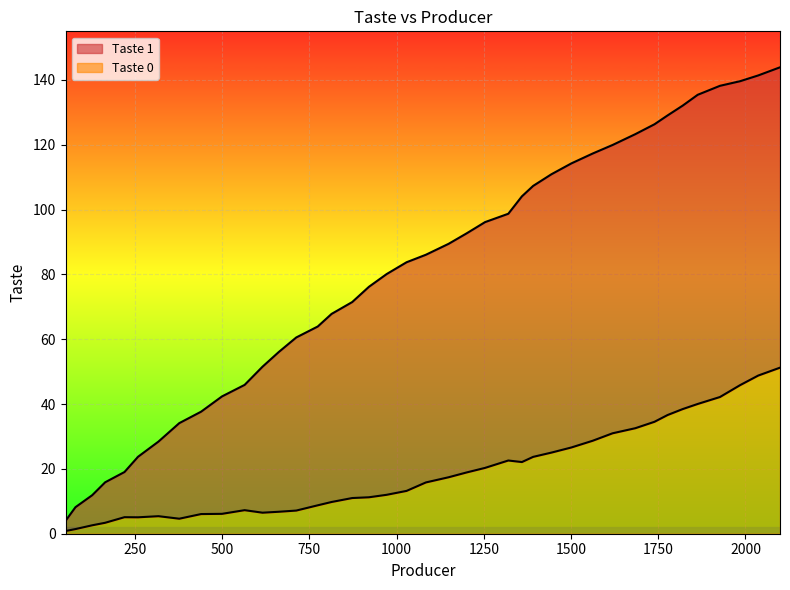

Rank the series by their maximum value, from highest to lowest.

Taste 1, Taste 0